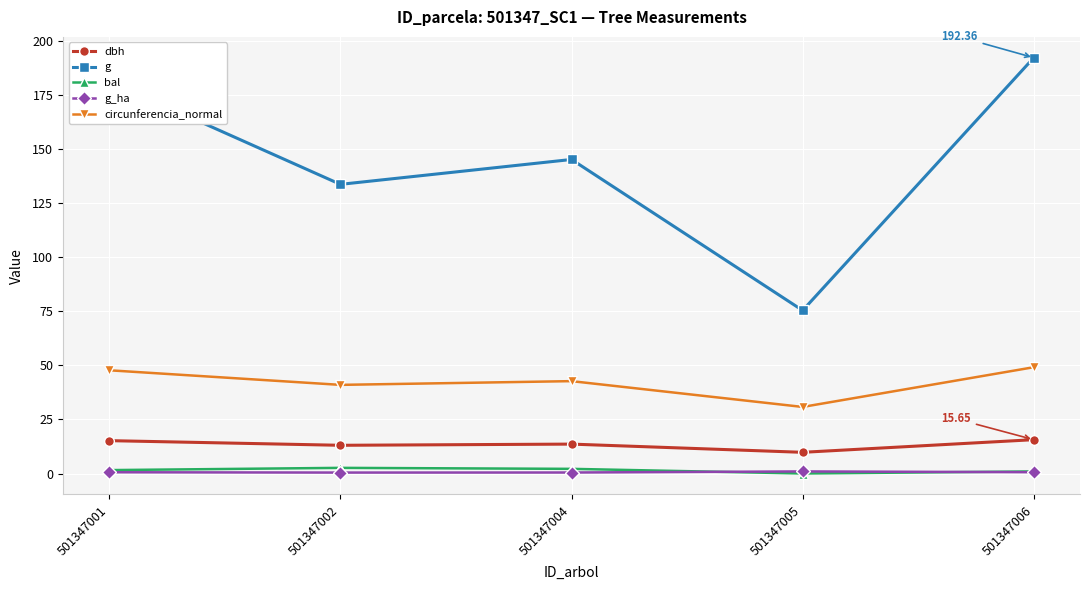

What is the average value of the dbh series?

13.5